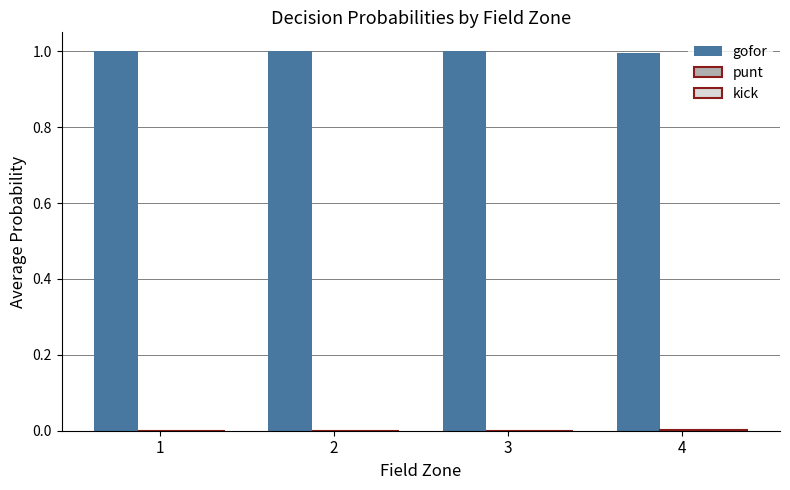

Count the number of categories in the chart.

4